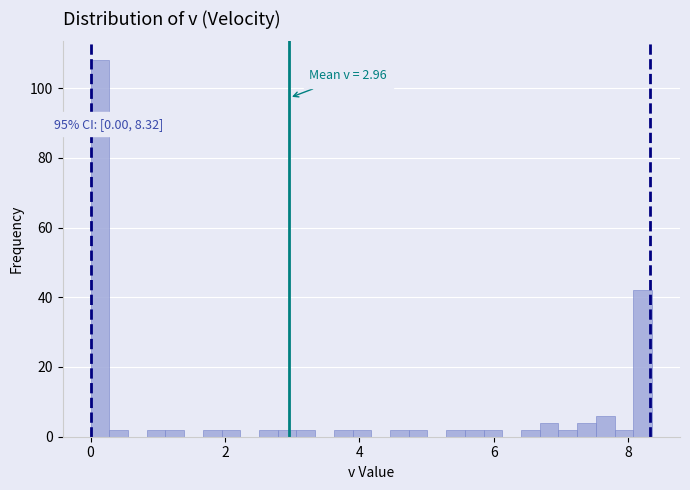

Read against the x-axis, roughly where is the centre of the tallest bar?

0.2